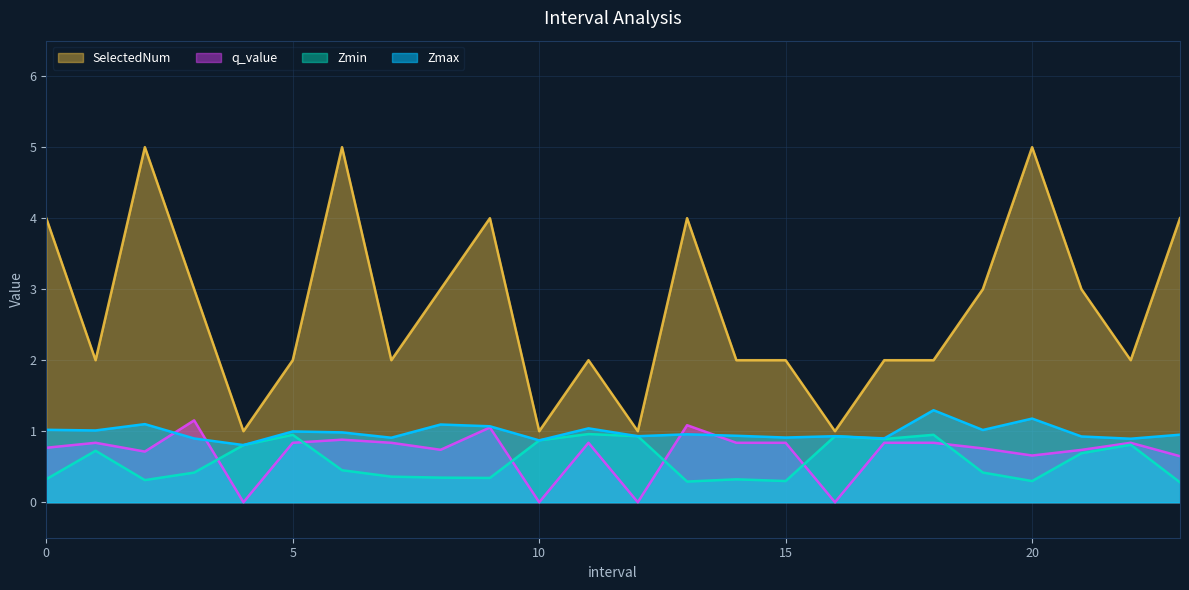

What is the difference between the q_value values at 2 and 3?

0.4